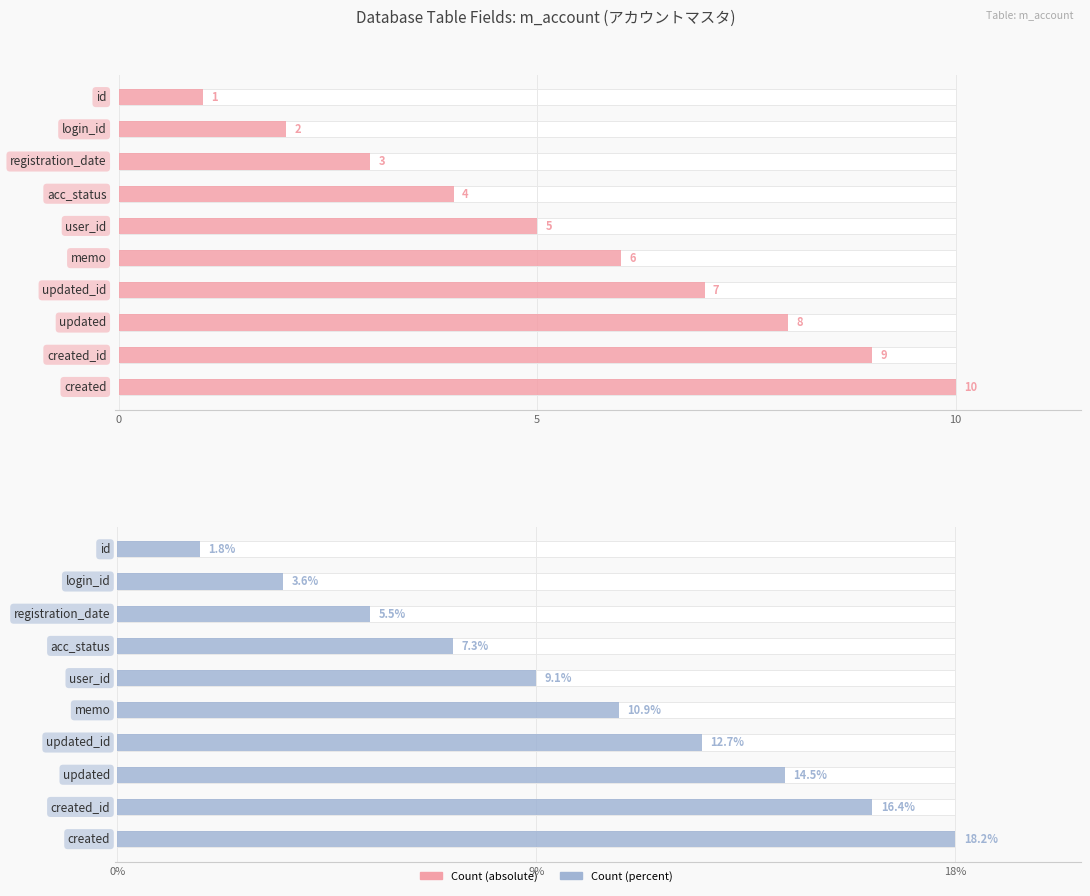

Between id and updated_id, which is larger?

updated_id